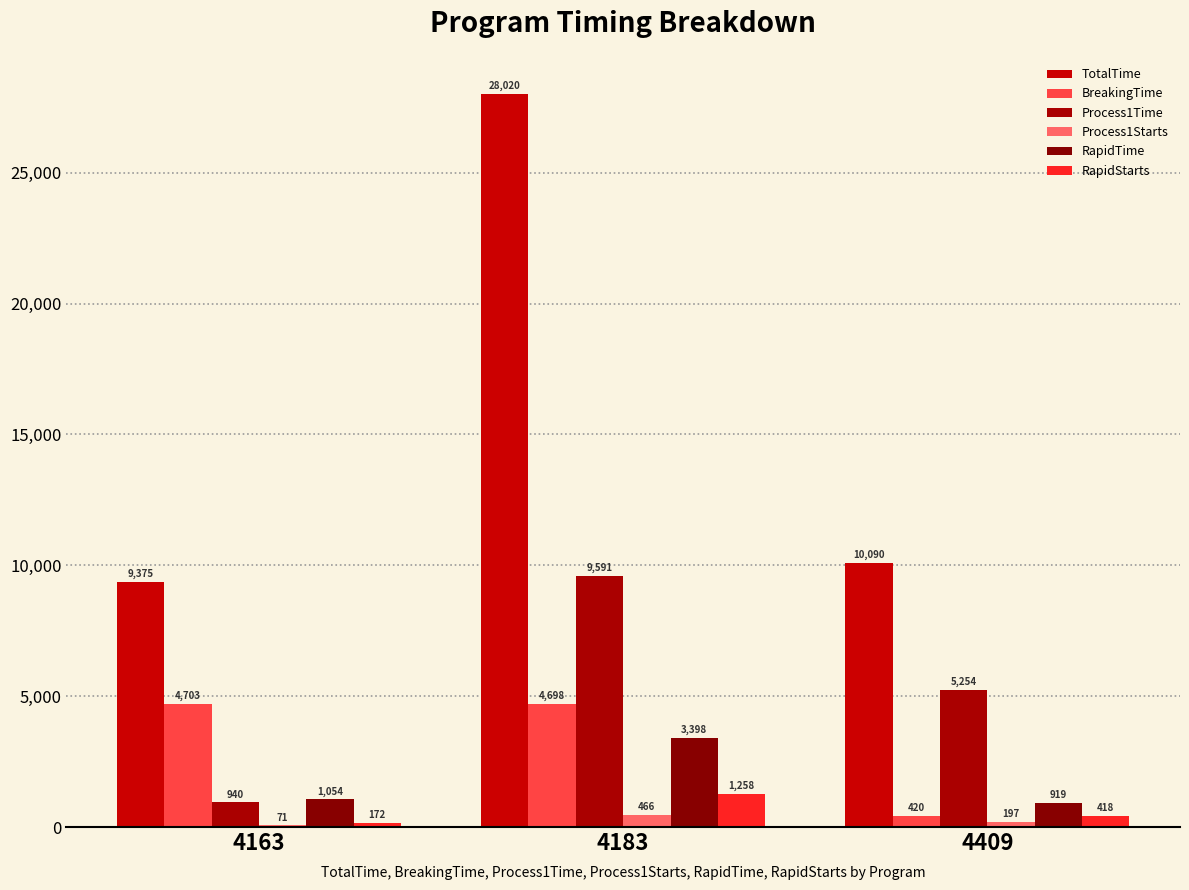

Count the number of categories in the chart.

3